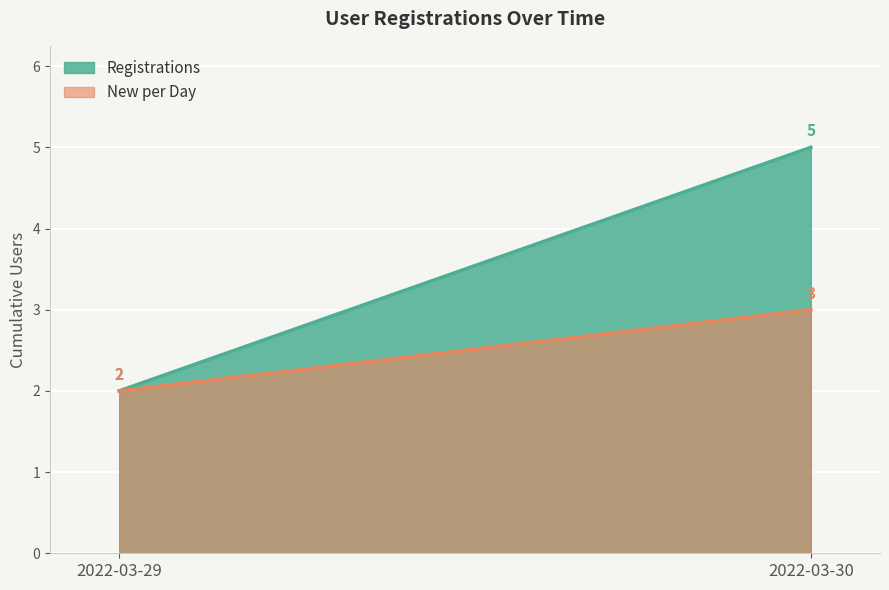

Is the value of New per Day at 2022-03-29 greater than the value of Registrations at 2022-03-30?

No